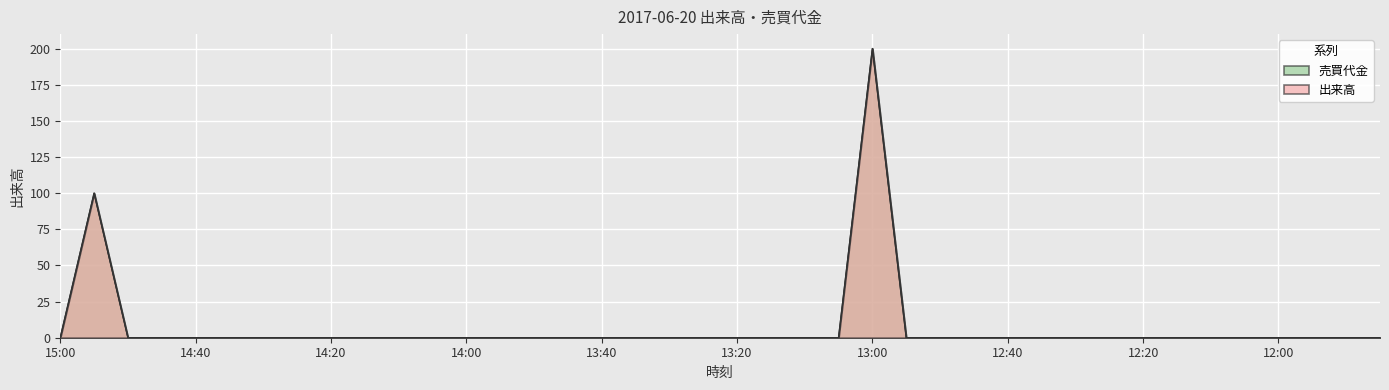

What position from the left is 12:15?

34